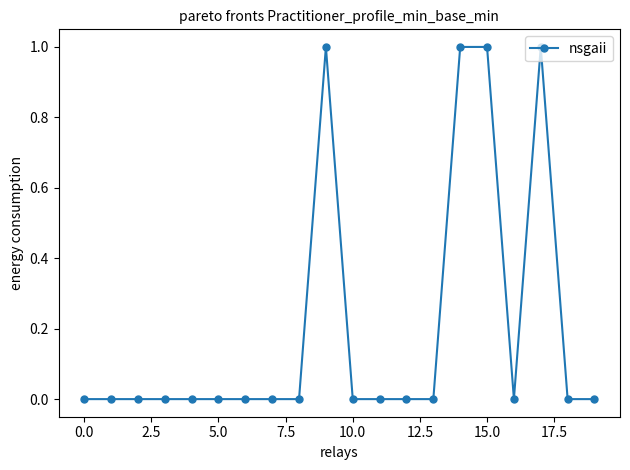

True or false: there are more than 0 points higher than both neighbors.

True